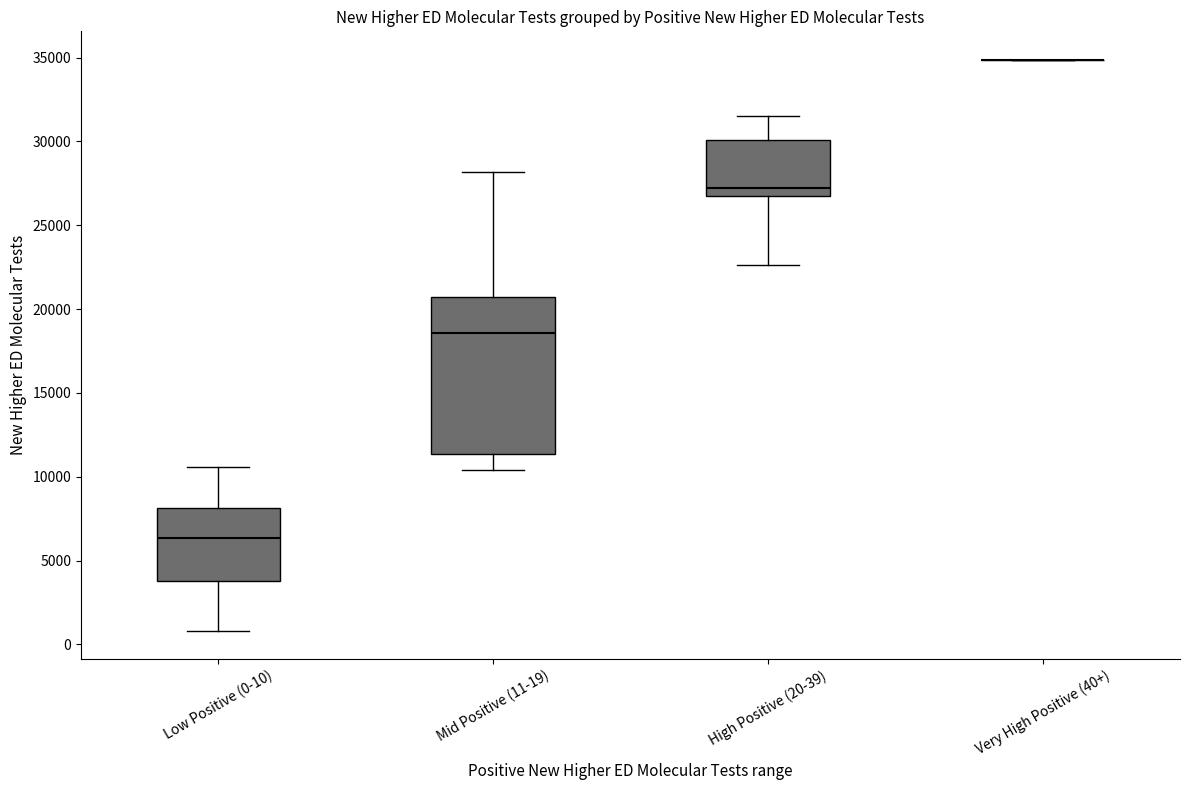

Reading left to right, transcribe this box plot: for each box, give where its median line is, the range the box spans, and where its two whiskers end, as read against the y-axis. The values are not printed on the chart, so give them approximately, as read against the axis.

Low Positive (0-10): median 6500, box 4000 to 8000, whiskers 1000 to 10500
Mid Positive (11-19): median 18500, box 11500 to 20500, whiskers 10500 to 28000
High Positive (20-39): median 27000, box 26500 to 30000, whiskers 22500 to 31500
Very High Positive (40+): box collapsed to a line at 35000, whiskers 35000 to 35000